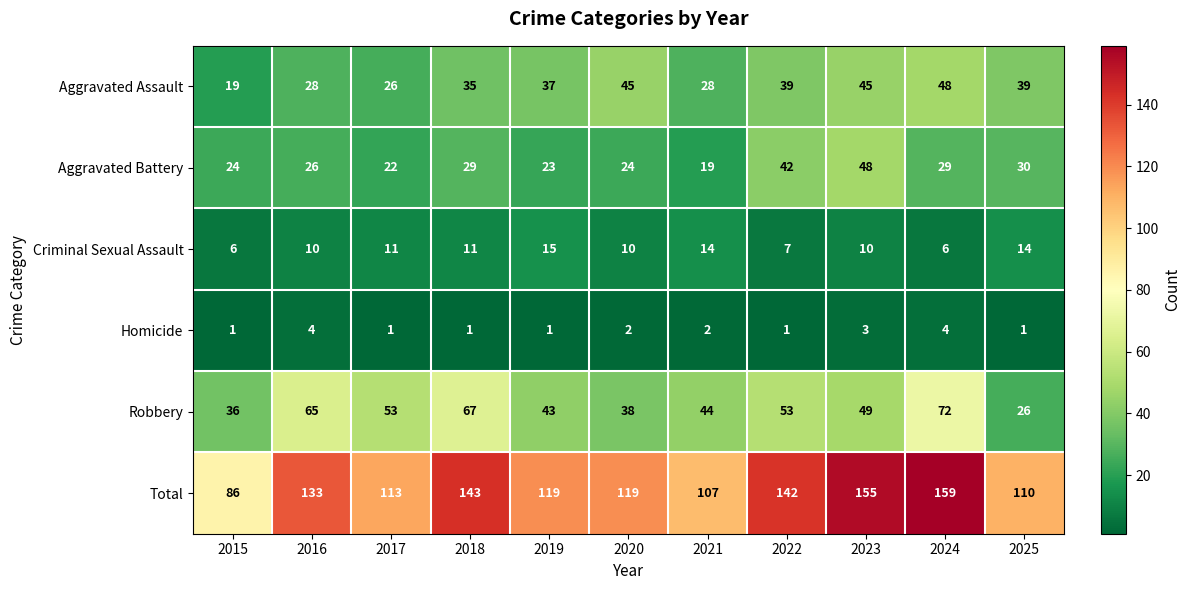

The value of Homicide at 2021 is 2. True or false?

True